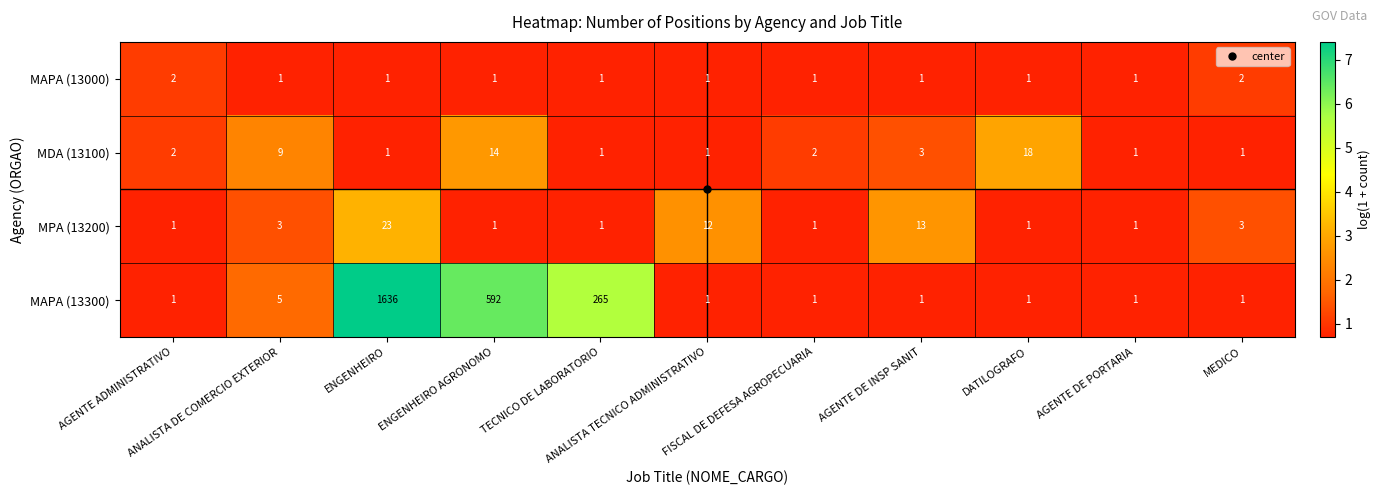

What is the average value of the MDA (13100) series?

5